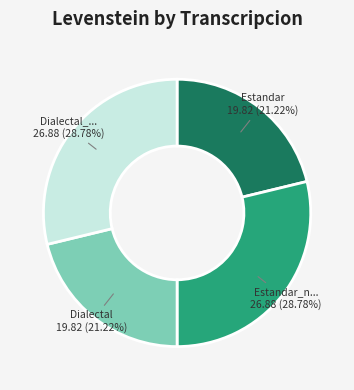

Count the number of slices in the pie.

4